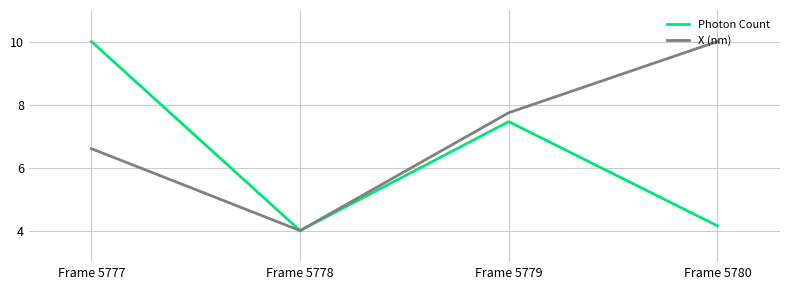

Between Frame 5779 and Frame 5780, which series saw the biggest shift?

Photon Count